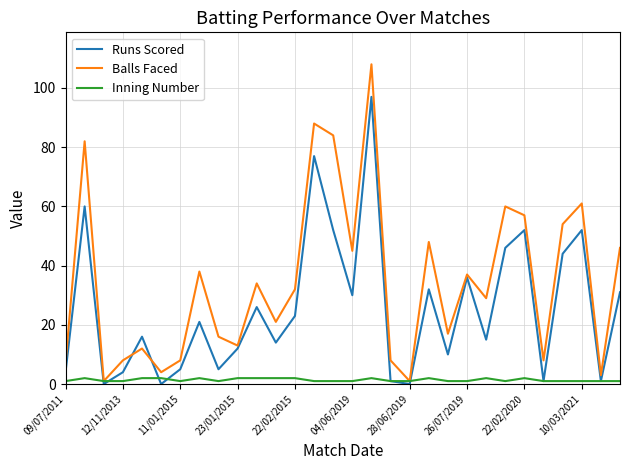

Which series has the largest range (max minus min)?

Balls Faced